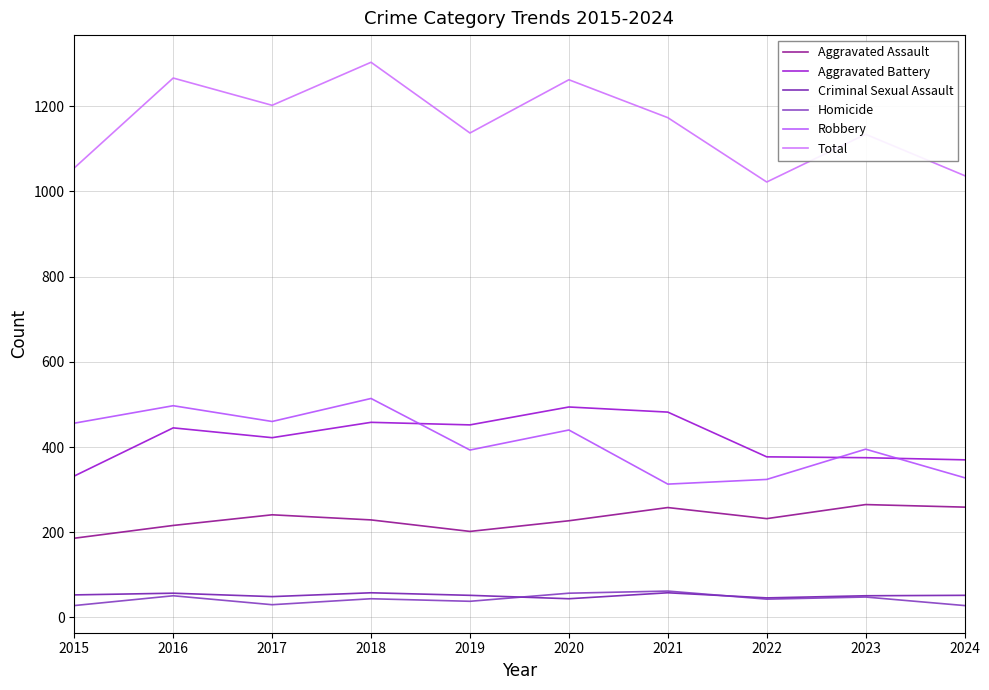

True or false: Aggravated Battery and Aggravated Assault intersect in this chart.

False